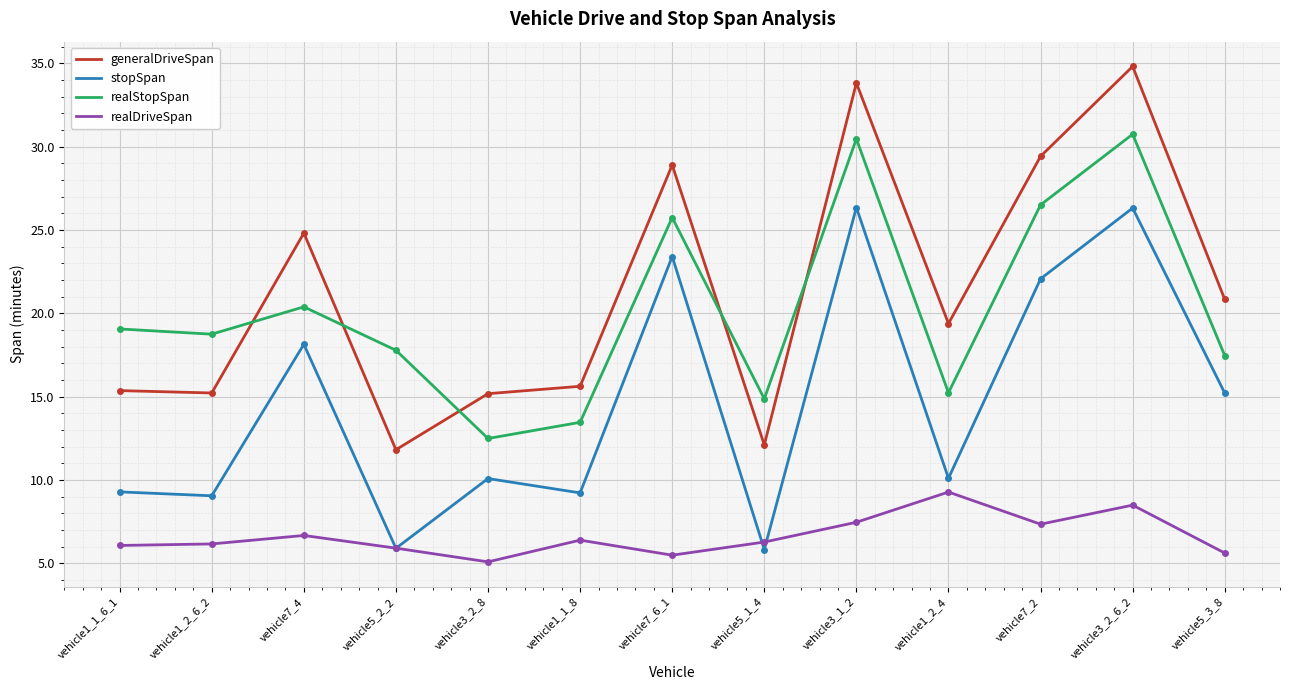

True or false: realStopSpan and realDriveSpan intersect in this chart.

False